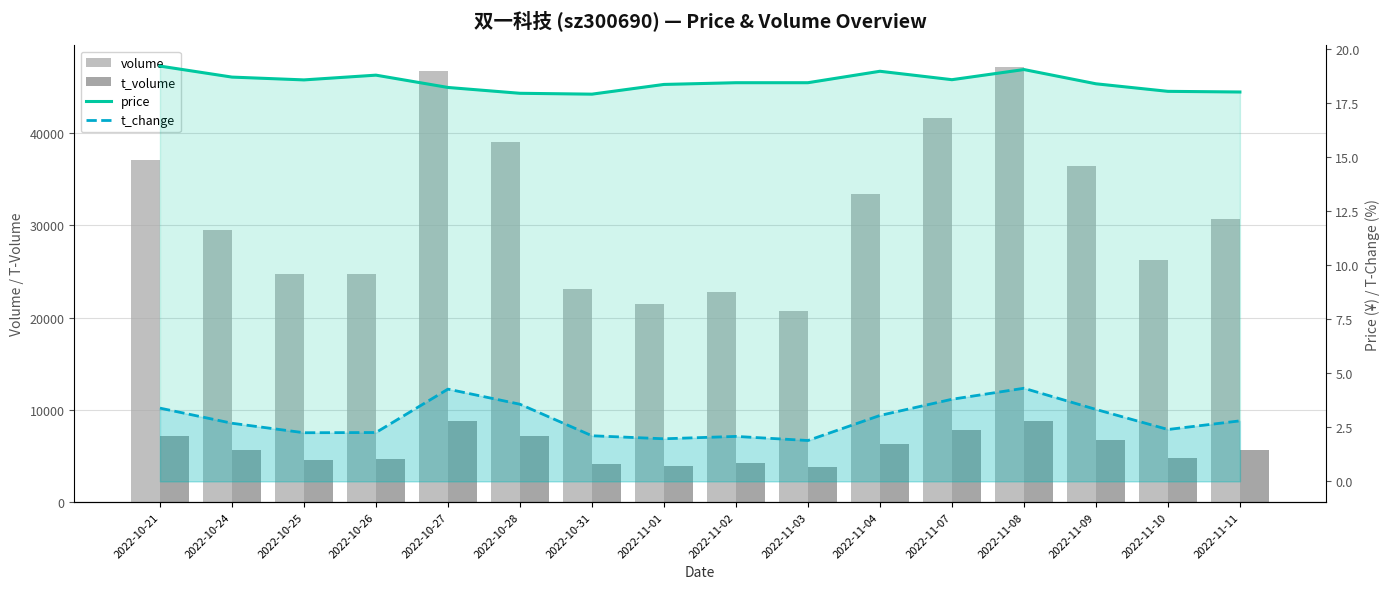

Which has a higher value, 2022-10-25 or 2022-11-08?

2022-11-08